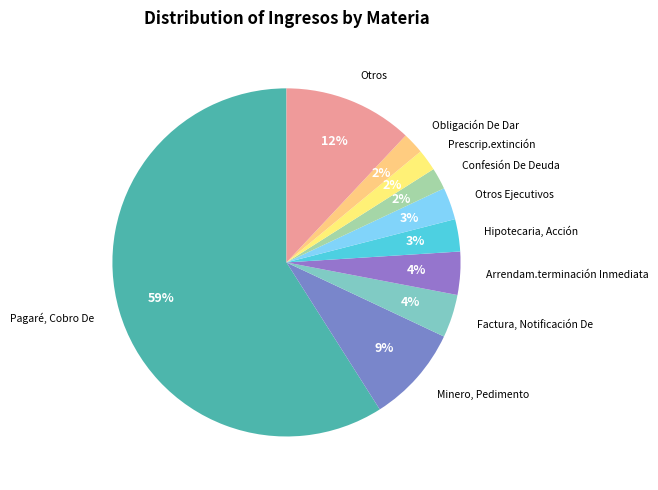

To the nearest percent, what is the difference between the Arrendam.terminación Inmediata and Minero, Pedimento slice percentages?

5%